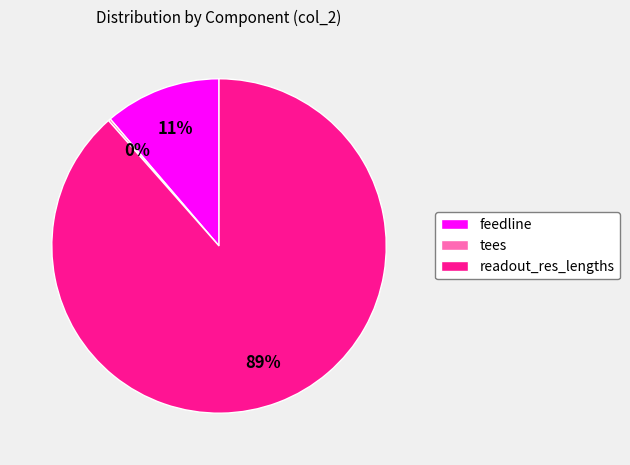

Between readout_res_lengths and feedline, which is larger?

readout_res_lengths